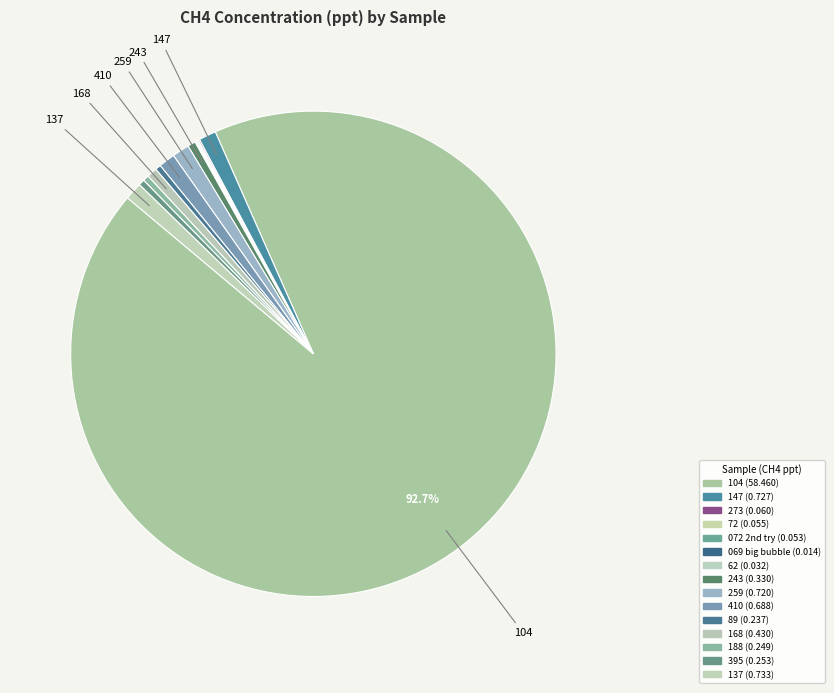

How many slices are in this pie chart?

15